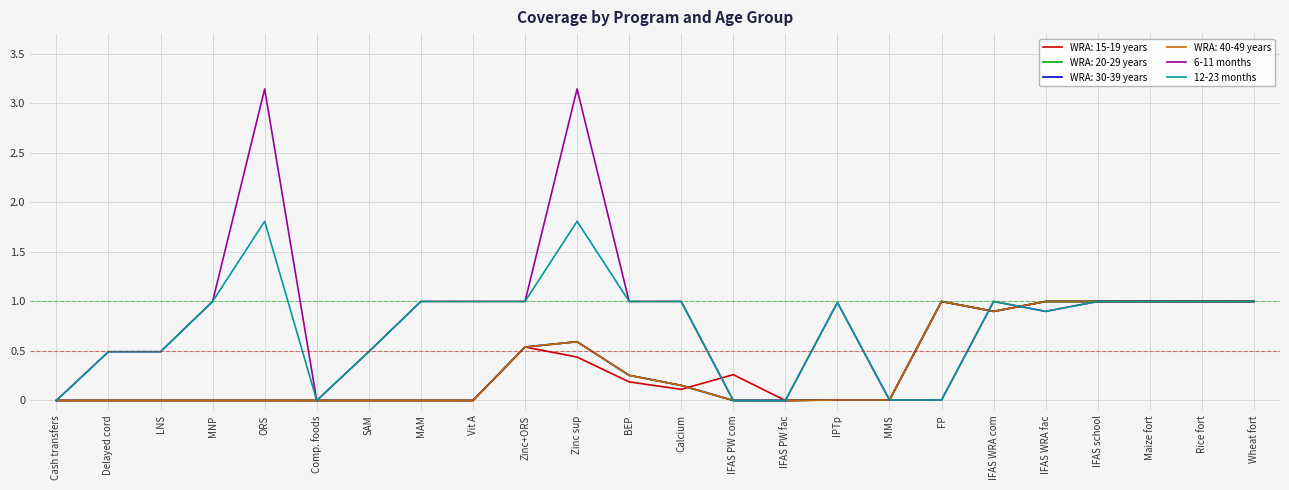

What is the average value of the 12-23 months series?

0.7